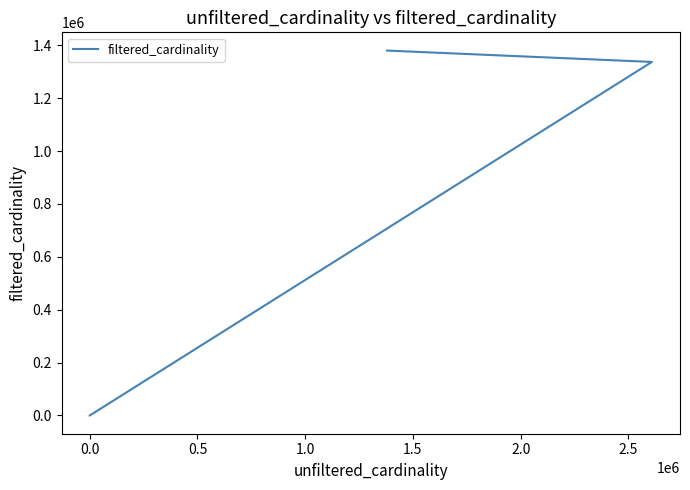

True or false: there are more than 2 points higher than both neighbors.

False